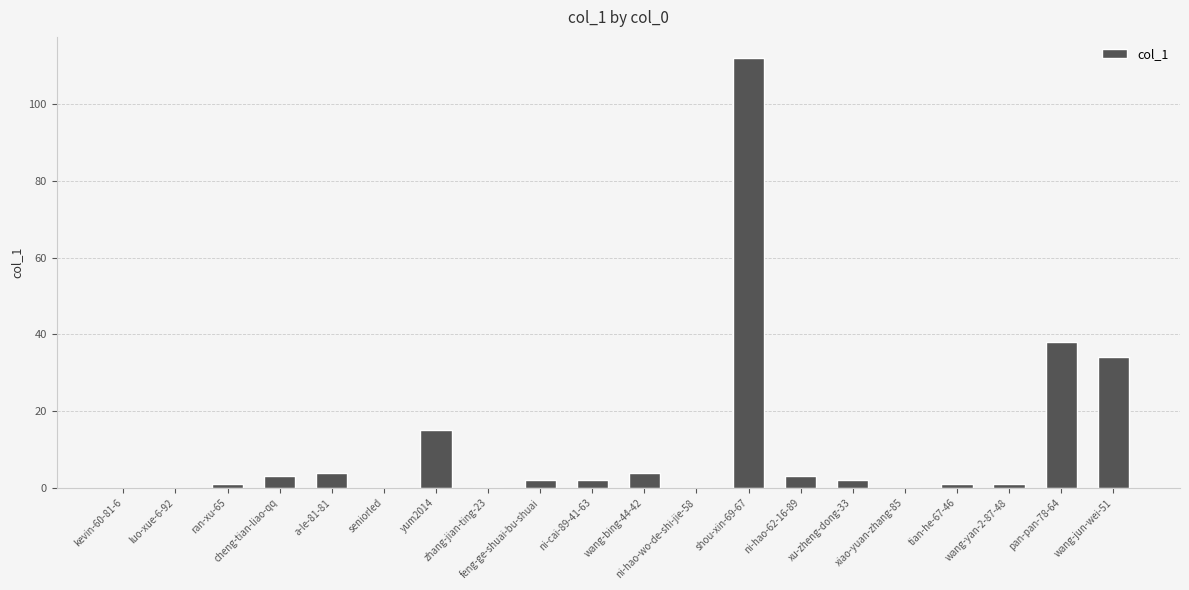

Reading left to right, transcribe all the data shown in this chart.

kevin-60-81-6=0	luo-xue-6-92=0	ran-xu-65=1	cheng-tian-liao-qq=3	a-le-81-81=4	seniorled=0	yum2014=15	zhang-jian-ting-23=0	feng-ge-shuai-bu-shuai=2	ni-cai-89-41-63=2	wang-bing-44-42=4	ni-hao-wo-de-shi-jie-58=0	shou-xin-69-67=112	ni-hao-62-16-89=3	xu-zheng-dong-33=2	xiao-yuan-zhang-85=0	tian-he-67-46=1	wang-yan-2-87-48=1	pan-pan-78-64=38	wang-jun-wei-51=34